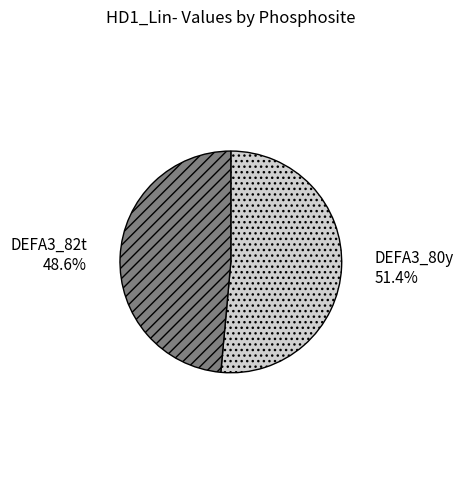

Is it true that DEFA3_82t is 38% of the pie?

False